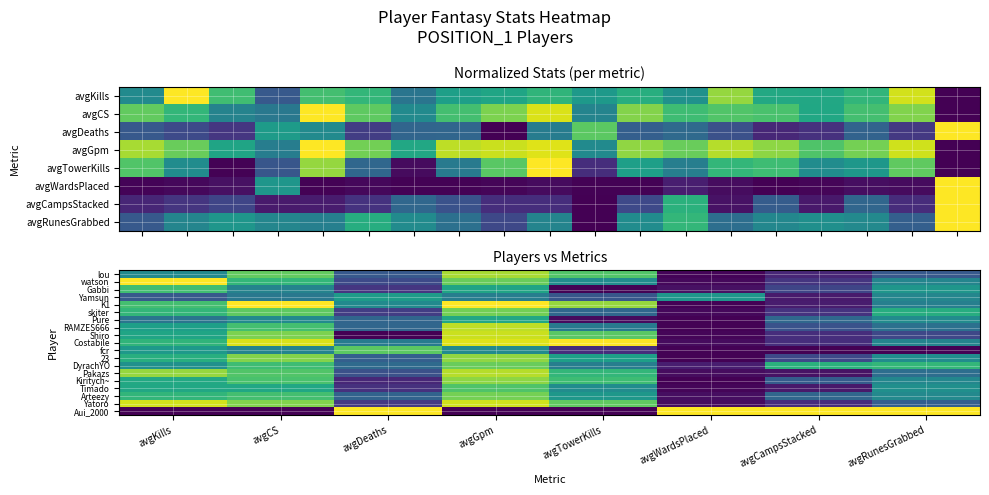

Read the K1 value at avgRunesGrabbed.

0.4